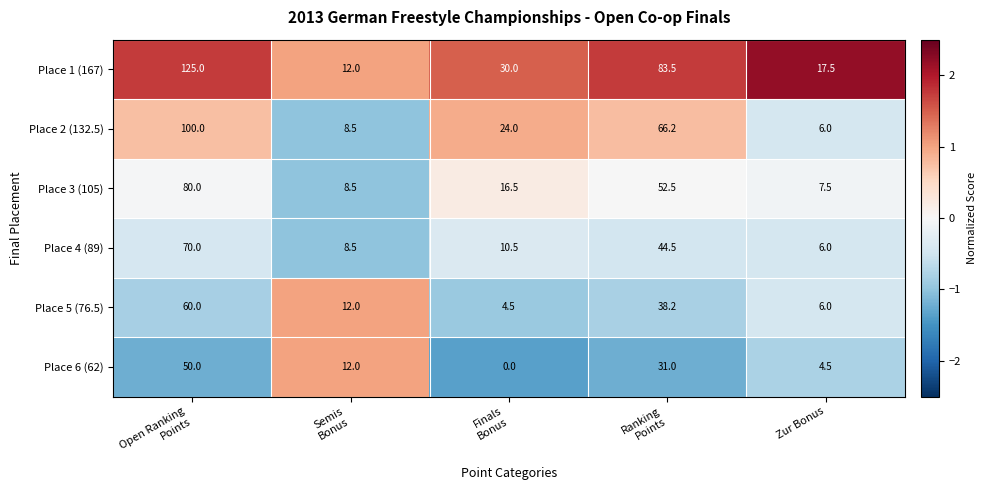

What is the lowest value of the Place 2 (132.5) series?

6.0